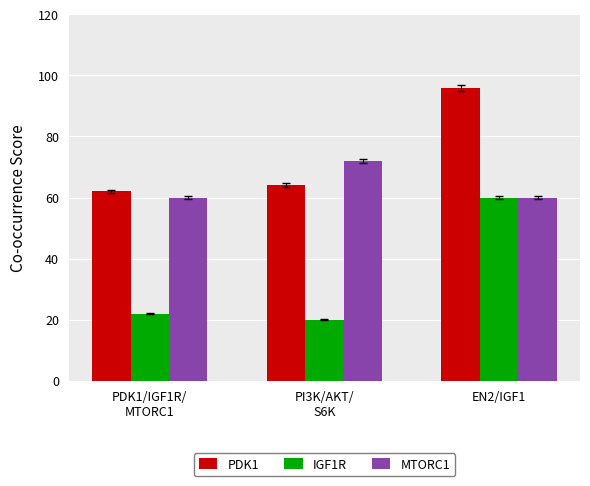

Rank the categories by IGF1R value from highest to lowest.

EN2/IGF1, PDK1/IGF1R/
MTORC1, PI3K/AKT/
S6K